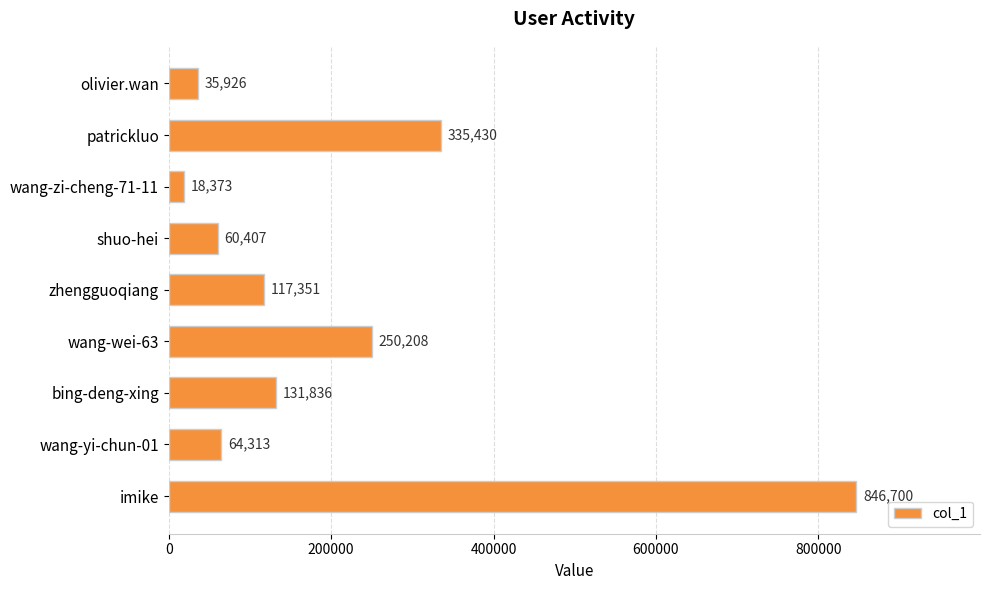

What is the change in value from wang-yi-chun-01 to imike?

+782387